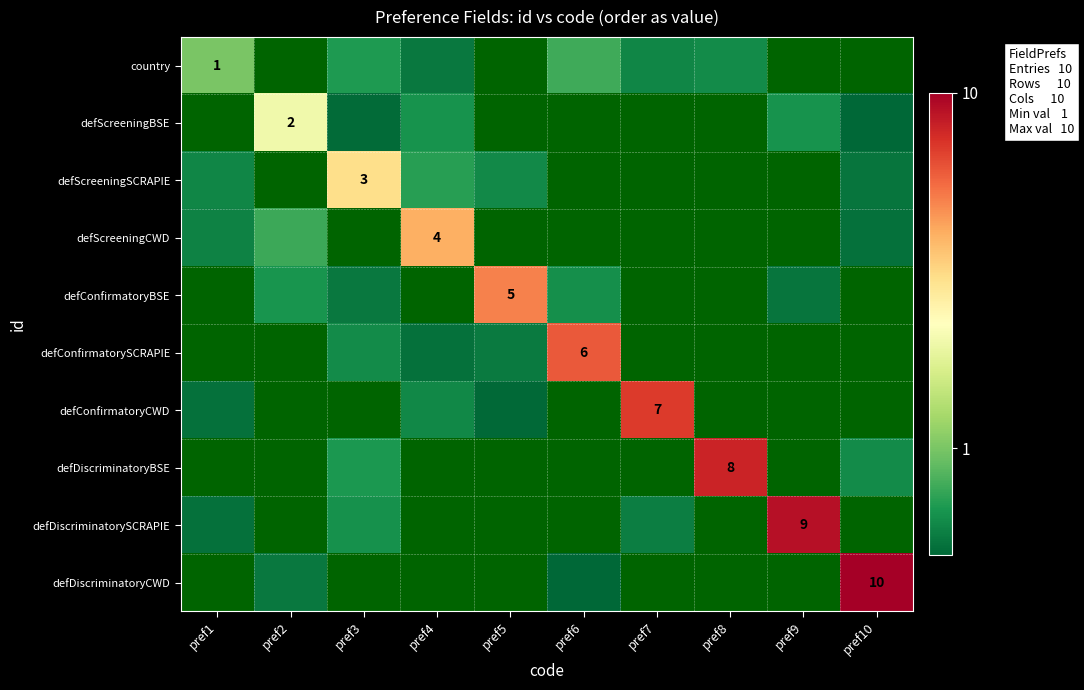

Between pref8 and pref4, which is larger?

pref8